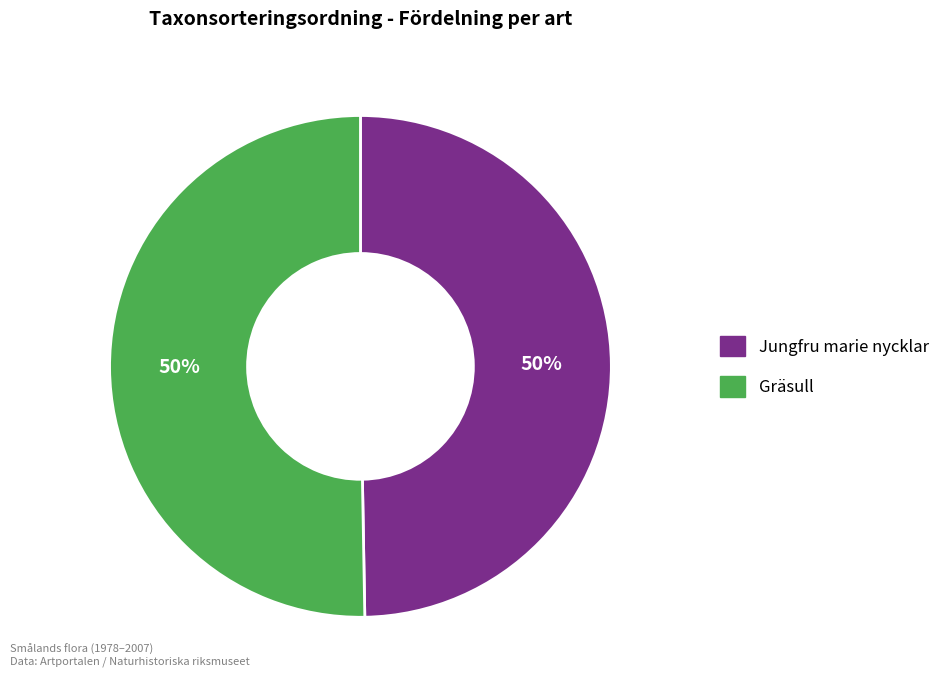

Is the sum of Gräsull and Jungfru marie nycklar greater than half?

Yes